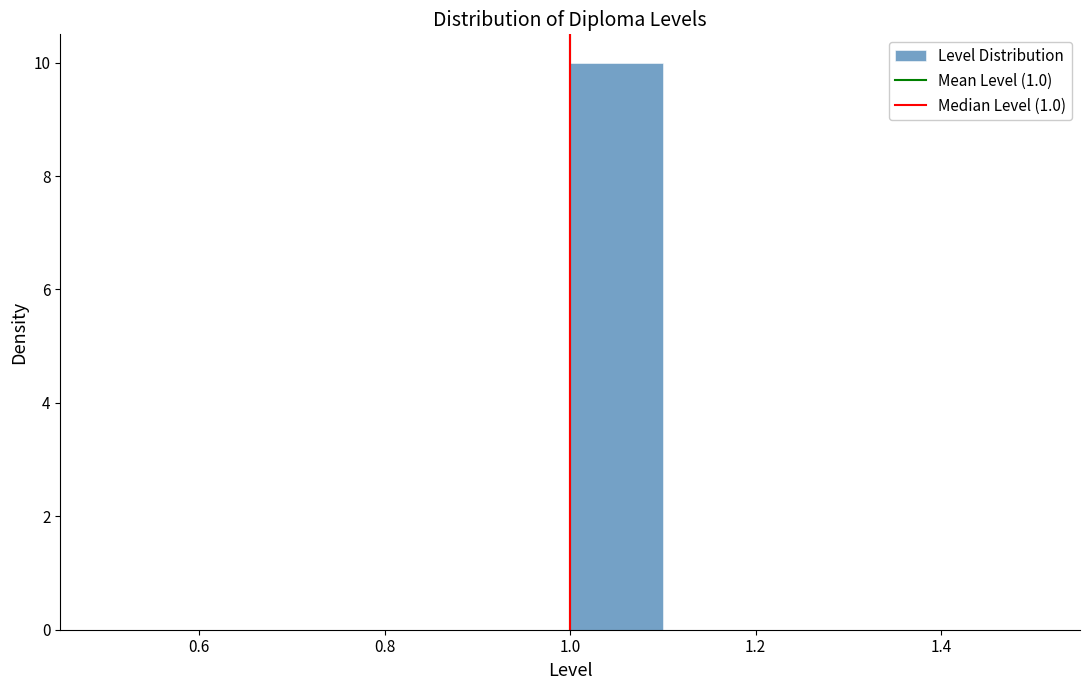

What is the height of the bar covering 1.0 to 1.1 on the x-axis? The values are not printed on the chart, so give them approximately, as read against the axis.

10